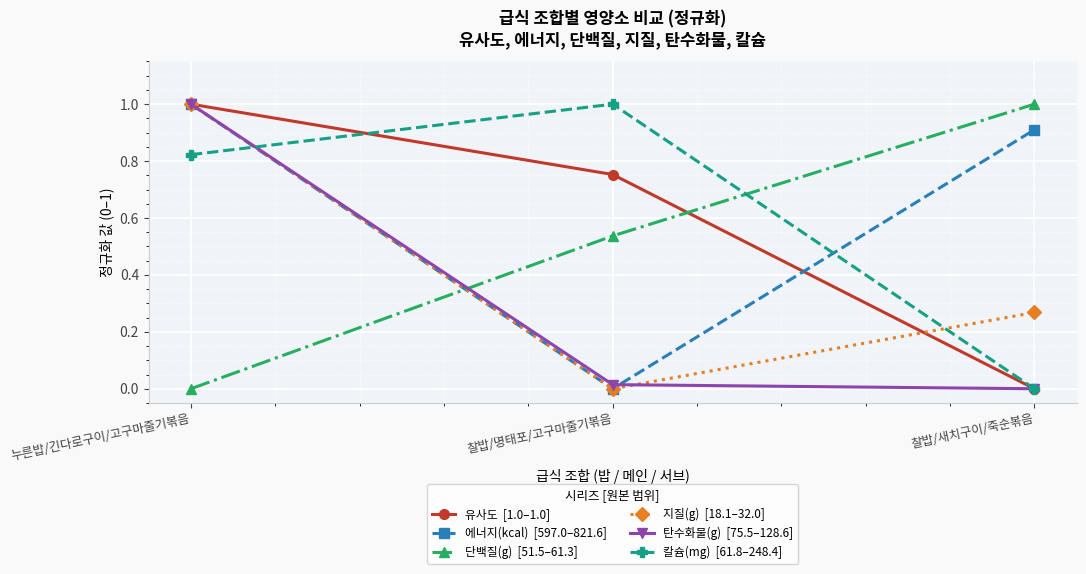

At which category is the sum across all series the highest?

누른밥/긴다로구이/고구마줄기볶음